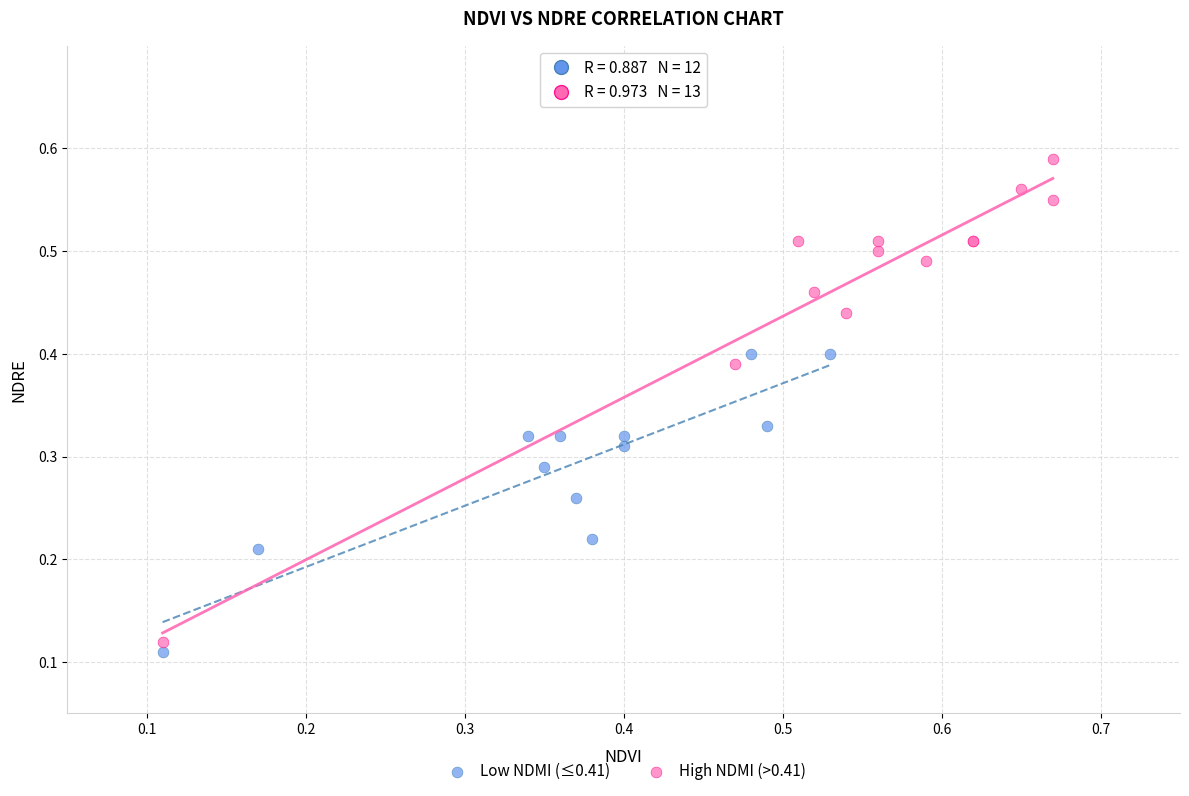

Which series contains the highest Y value?

High NDMI (>0.41)